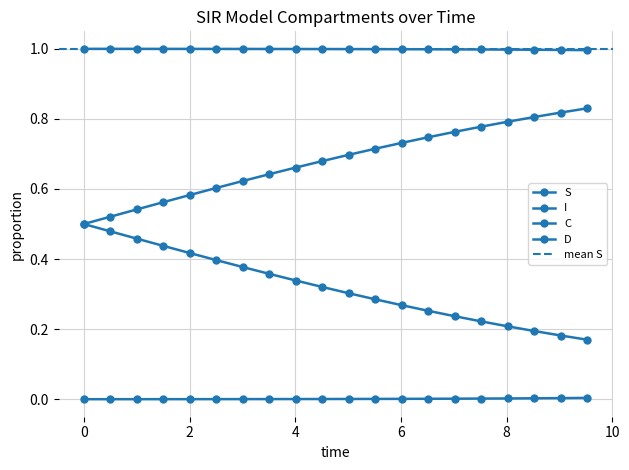

True or false: S has a value of 1.0 at 10.

True